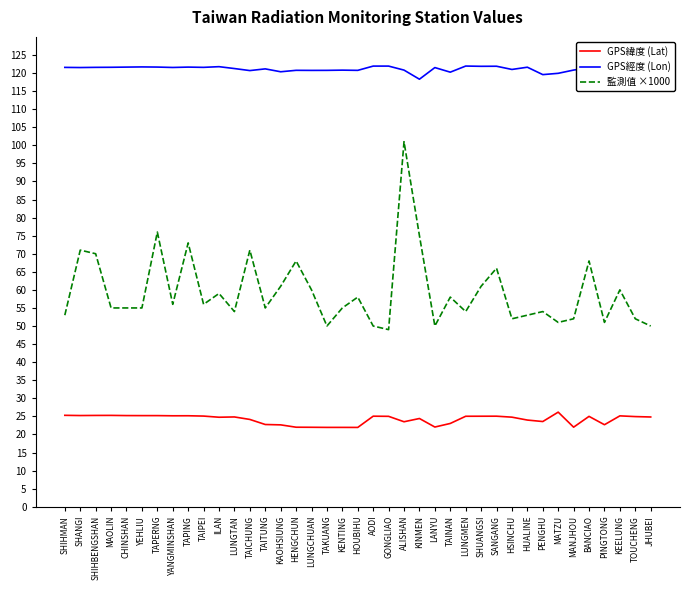

Does the chart have visible grid lines?

No